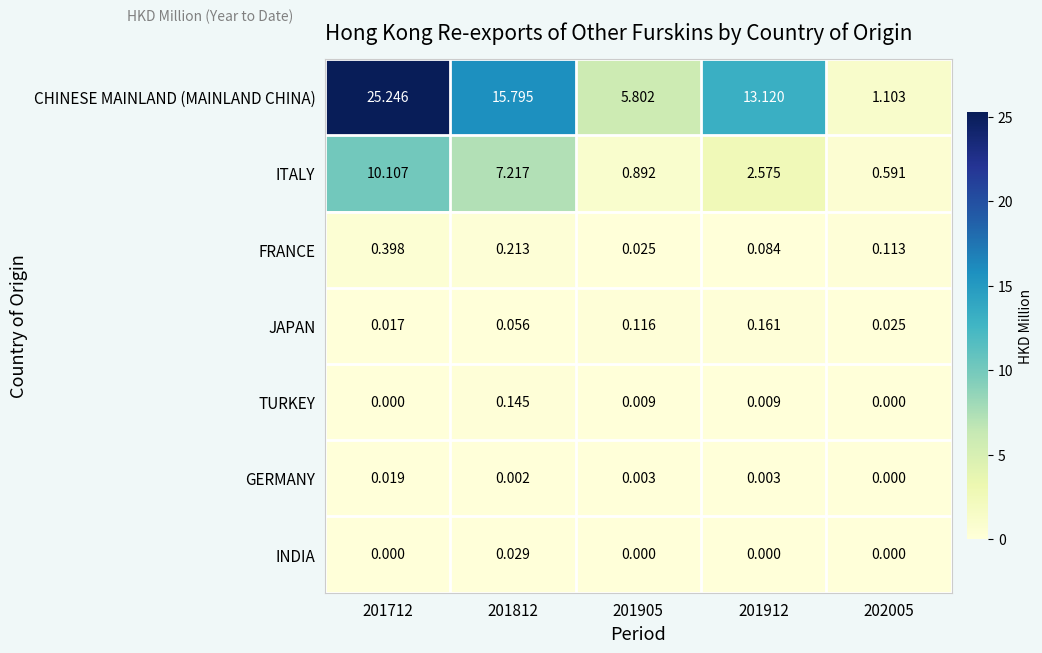

What is the difference between the highest and lowest values at 202005?

1.1